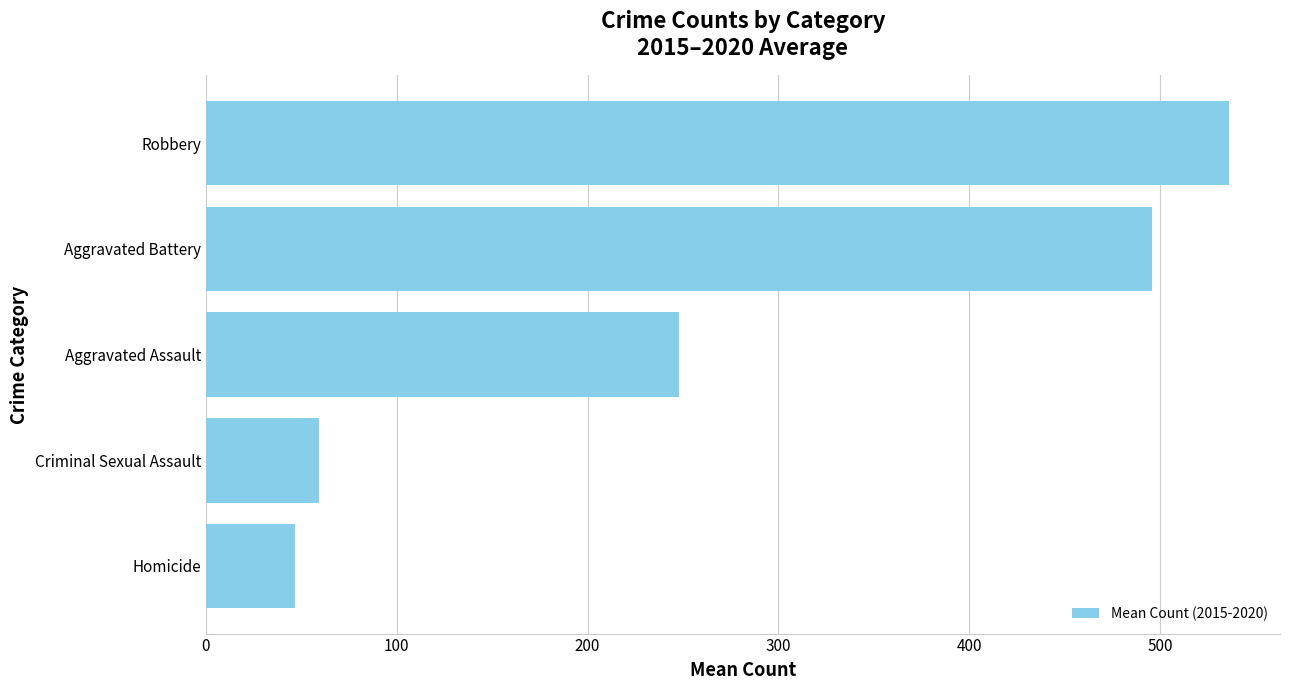

Count the number of data series in this chart.

1